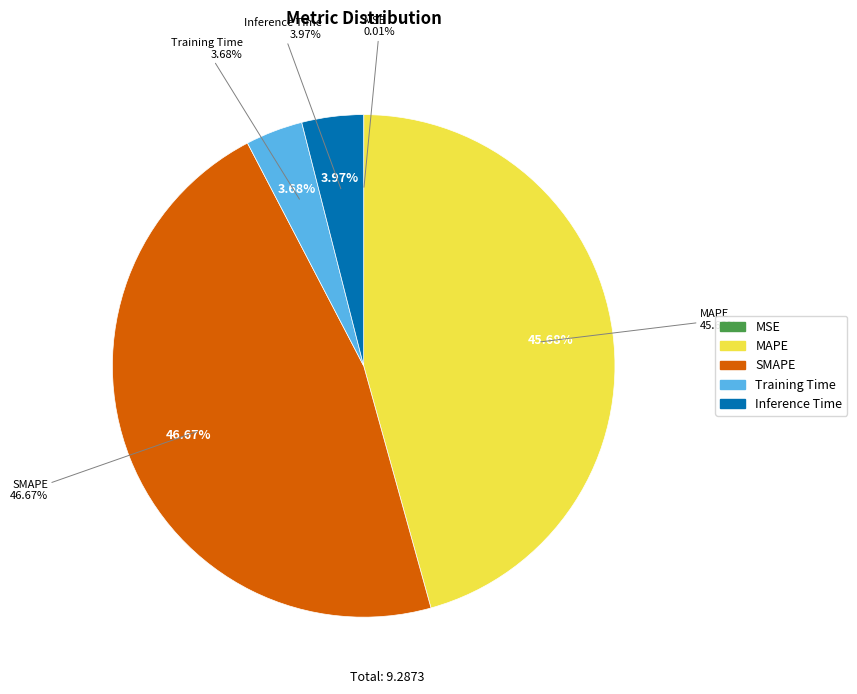

Does any single category account for the majority?

No